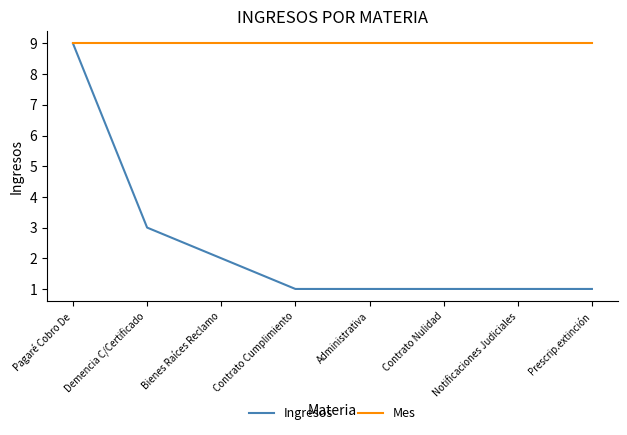

How many Ingresos values are between 1 and 3?

7